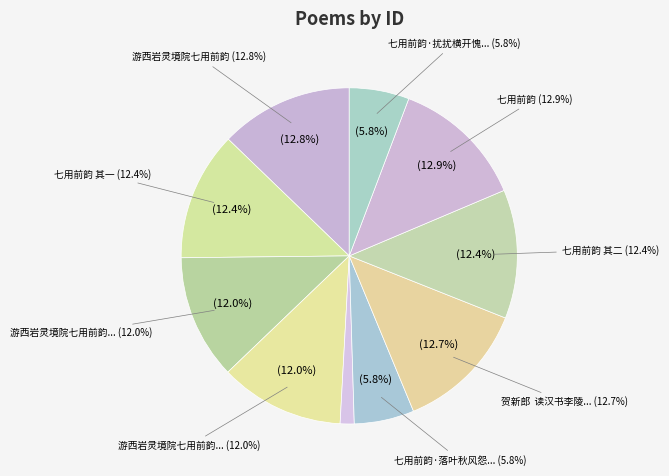

Rank the categories by value from highest to lowest.

七用前韵, 游西岩灵境院七用前韵, 贺新郎  读汉书李陵传七用前韵, 七用前韵 其二, 七用前韵 其一, 游西岩灵境院七用前韵 其二, 游西岩灵境院七用前韵 其一, 七用前韵·落叶秋风怨帝梧, 七用前韵·扰扰横开愧儡场, 游西岩灵境院七用前韵